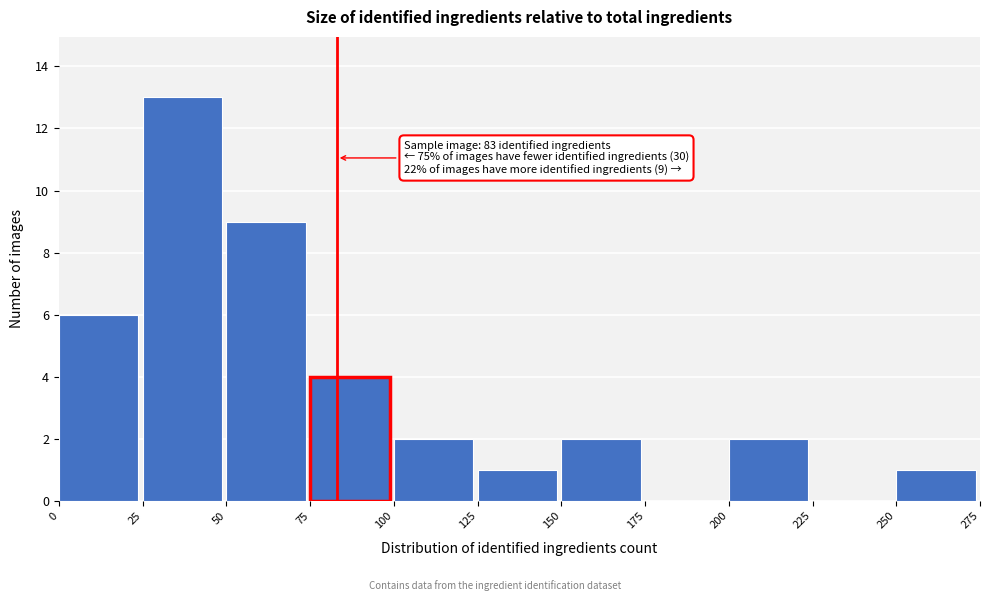

Which range on the x-axis has the tallest bar?

25 to 50